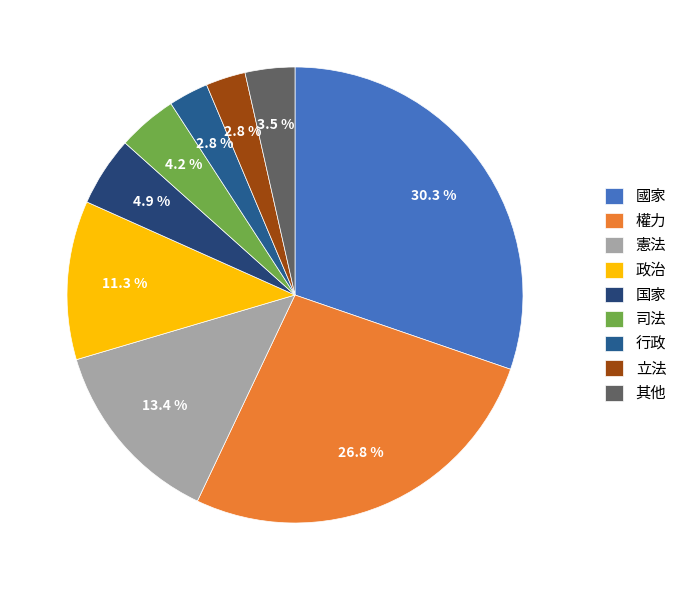

Count the number of slices in the pie.

9